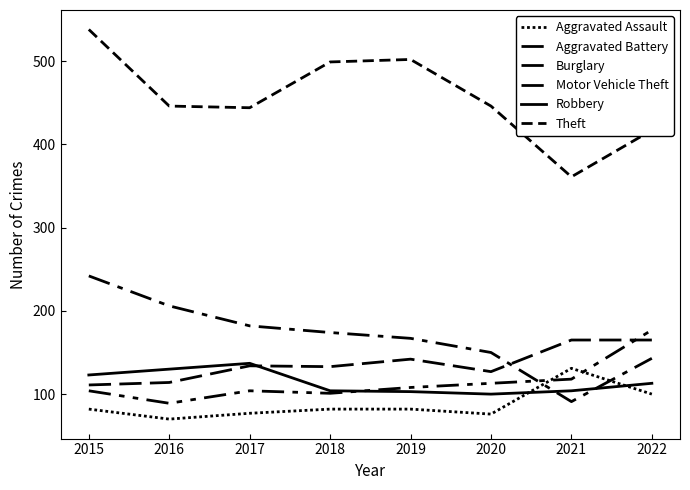

Does the chart have visible grid lines?

No